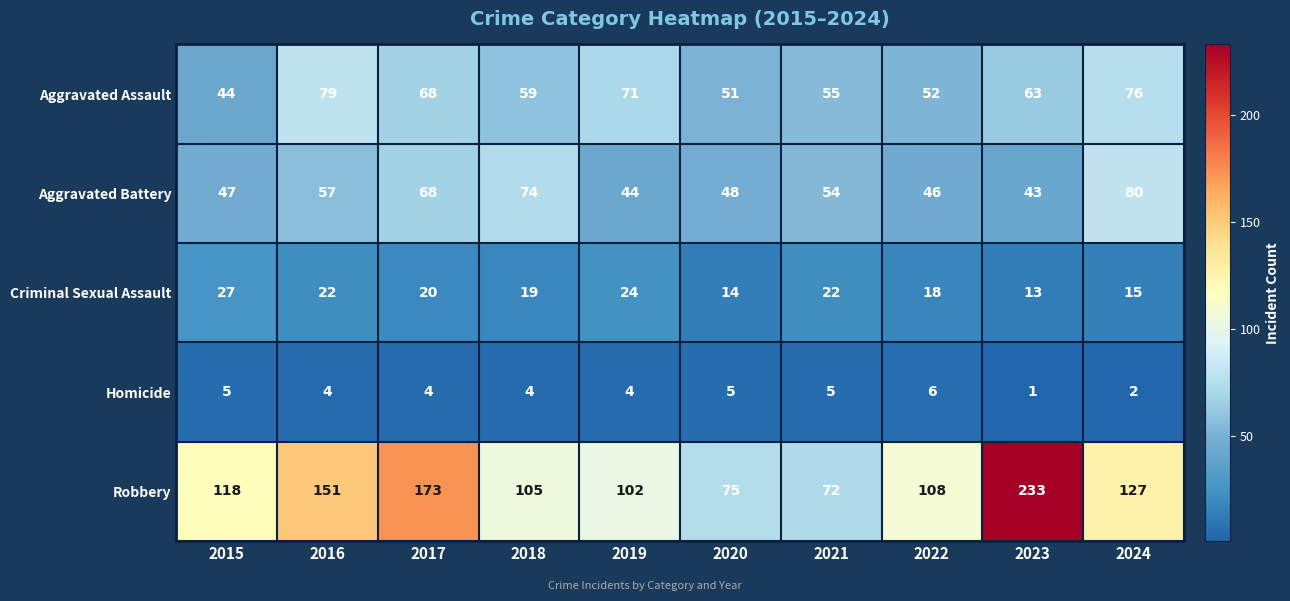

Which category has the highest value across all series?

2023